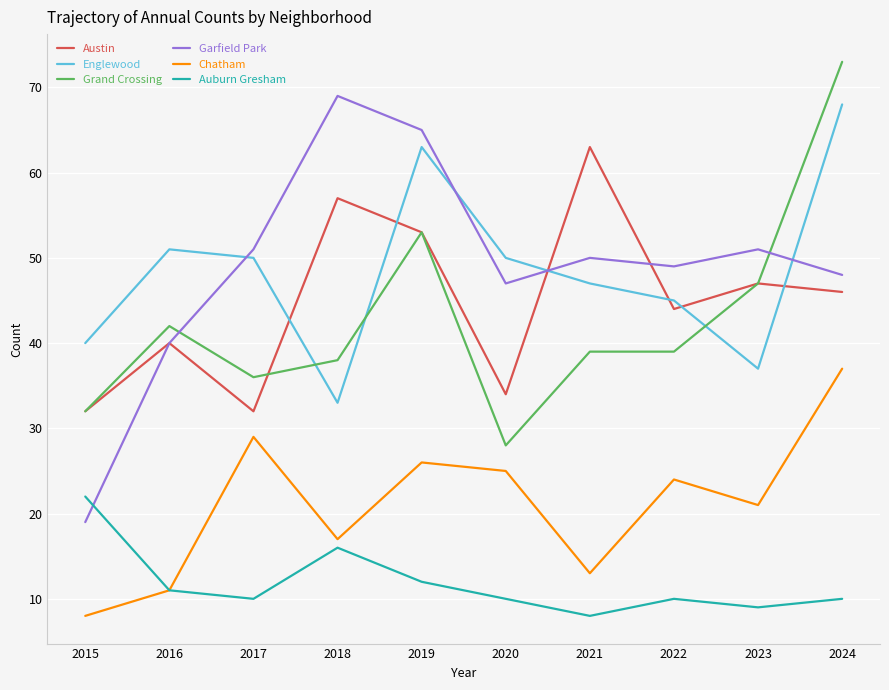

Where does the Auburn Gresham series first go above 10?

2015